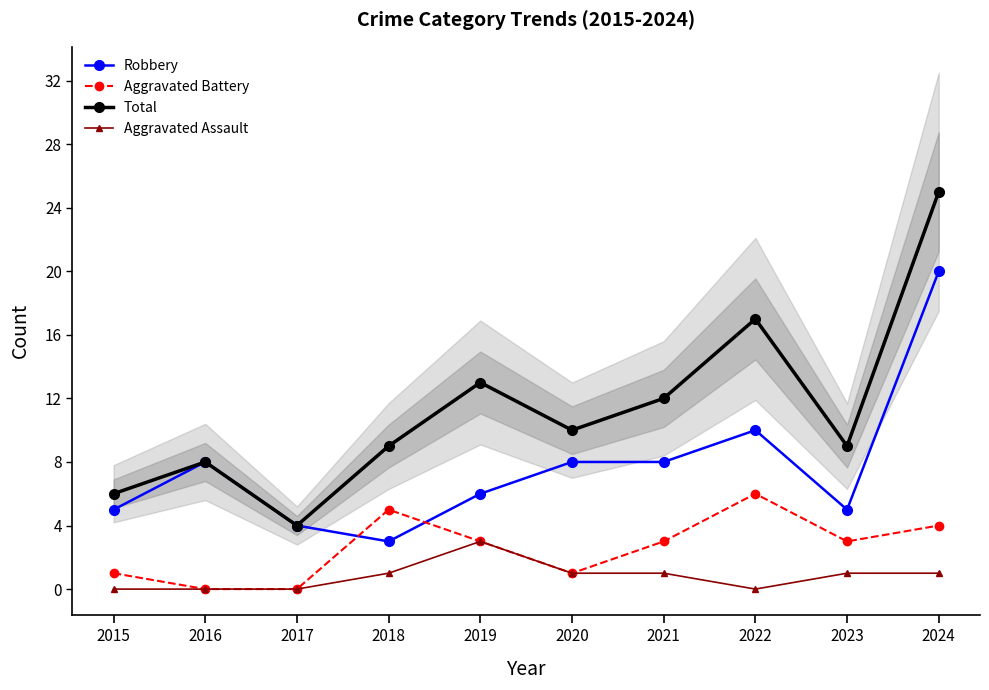

Which series has the widest spread of values?

Total